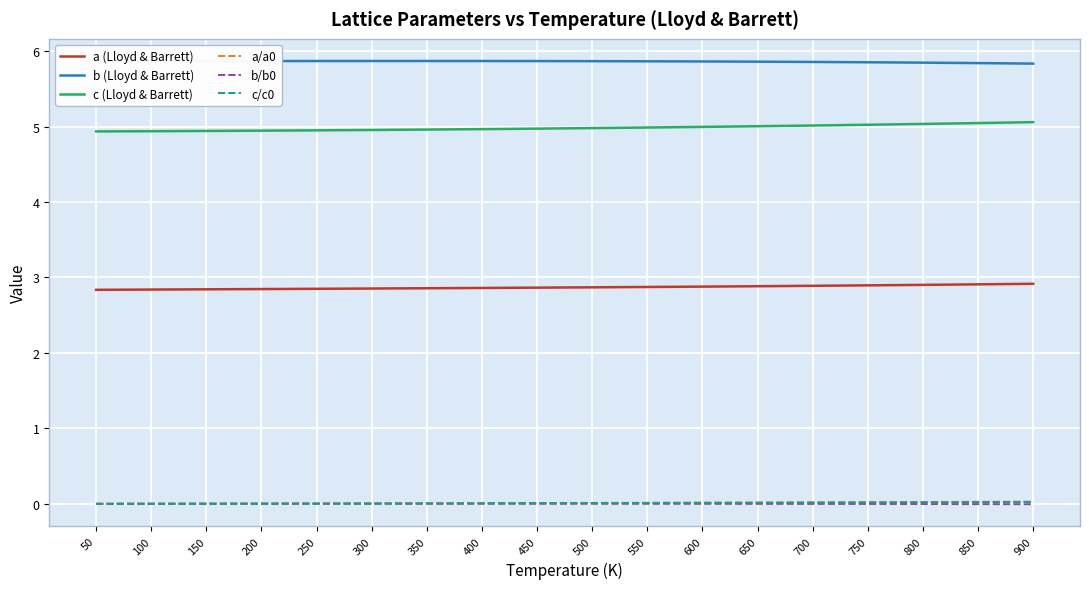

What is the greatest value displayed?

5.9